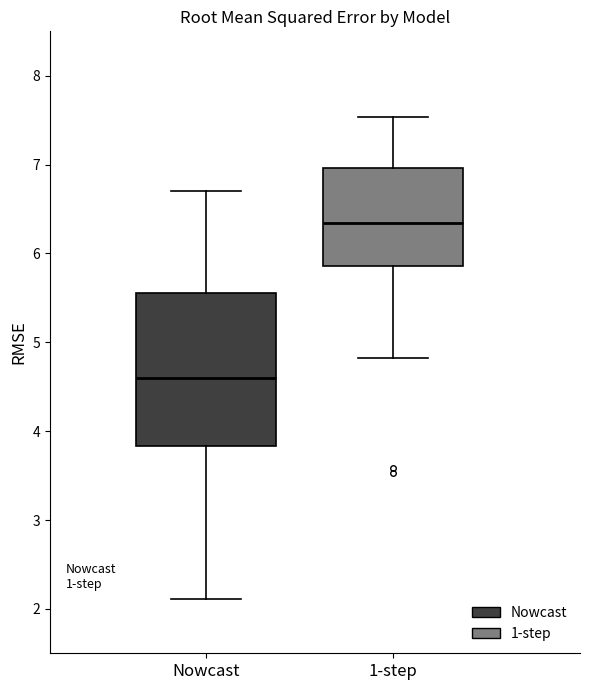

Reading left to right, transcribe this box plot: for each box, give where its median line is, the range the box spans, and where its two whiskers end, as read against the y-axis. The values are not printed on the chart, so give them approximately, as read against the axis.

Nowcast: median 4.6, box 3.8 to 5.6, whiskers 2.1 to 6.7
1-step: median 6.3, box 5.9 to 7.0, whiskers 4.8 to 7.5